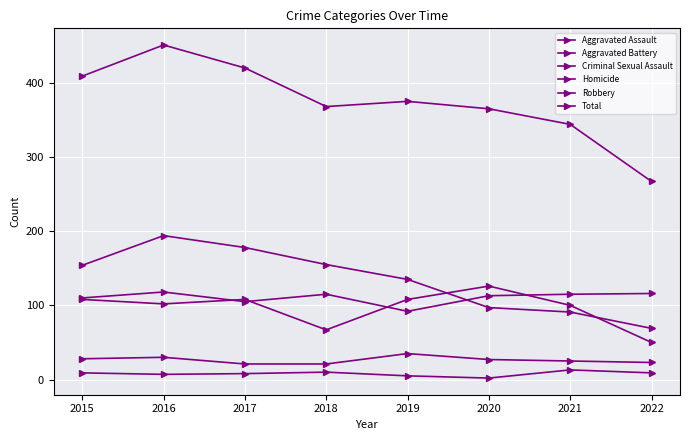

How many intersections are there between Robbery and Aggravated Battery?

2